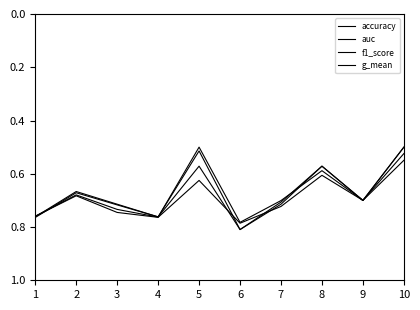

Does the chart have visible grid lines?

No